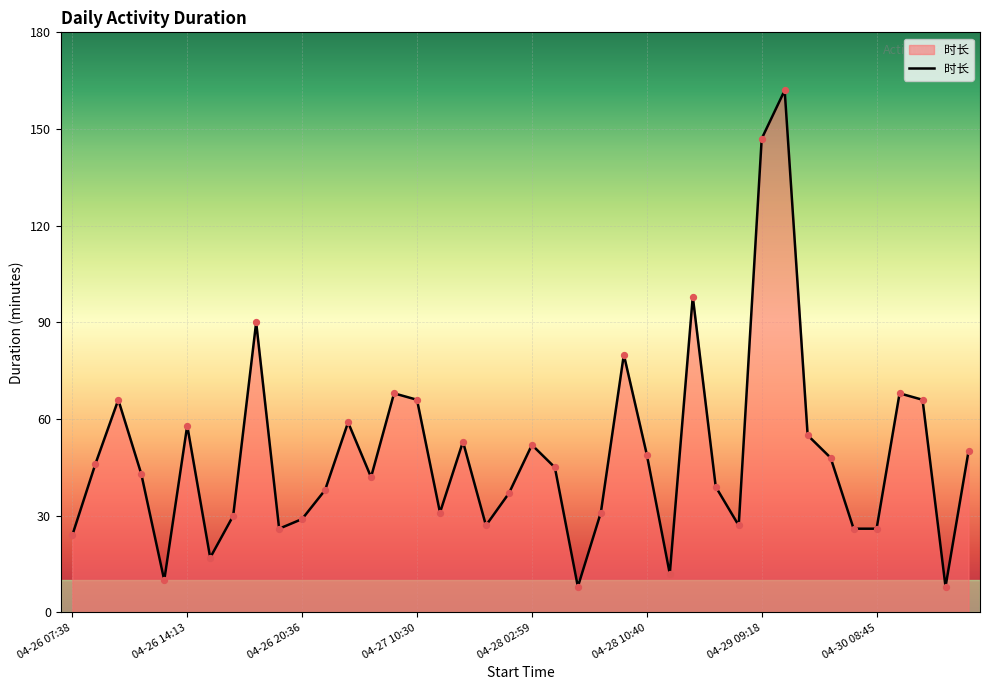

What is the maximum value shown in the chart?

162